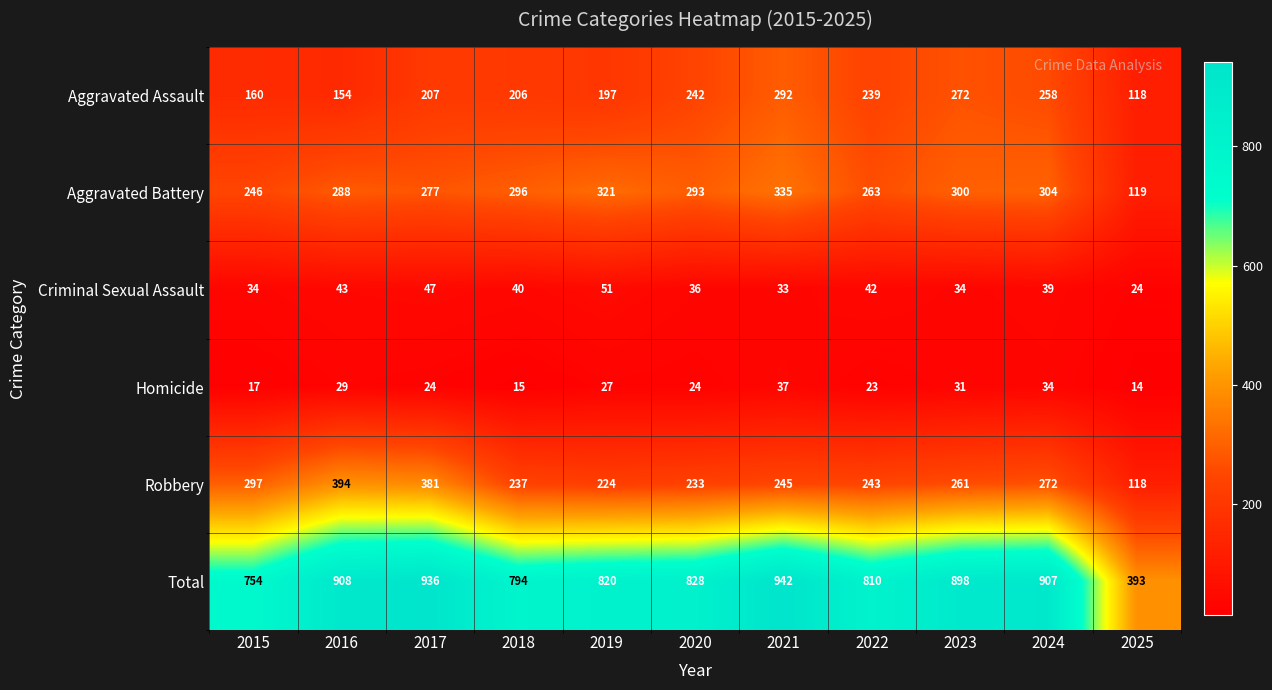

List the series in order of their peak value, lowest first.

Homicide, Criminal Sexual Assault, Aggravated Assault, Aggravated Battery, Robbery, Total